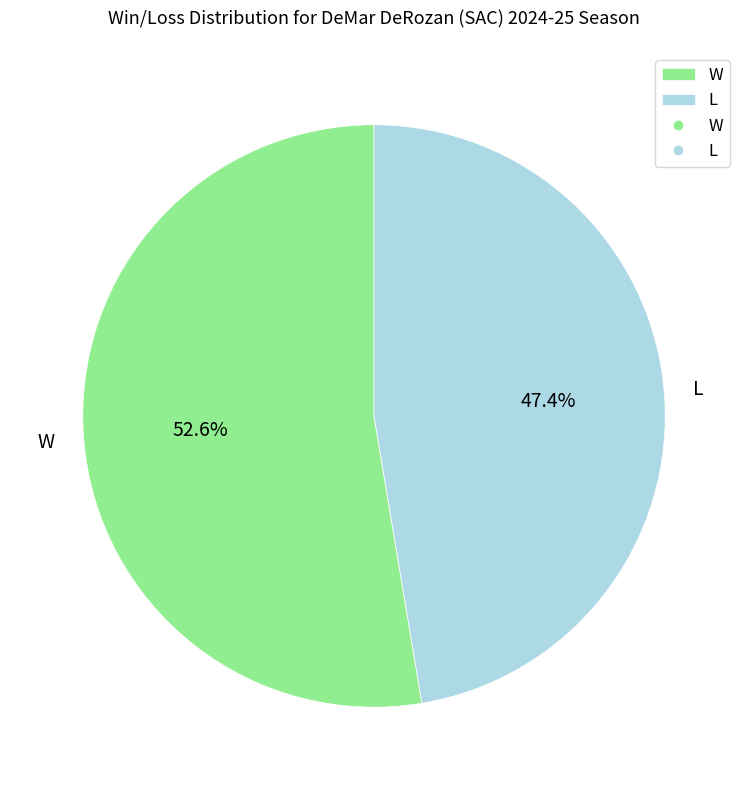

True or false: L accounts for 59% of the total.

False